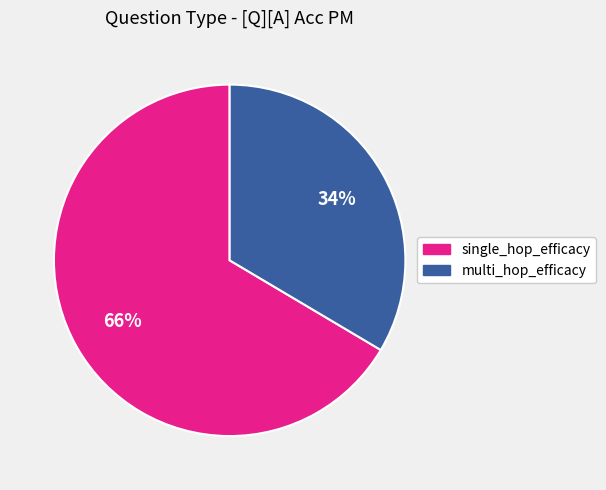

Which has a higher value, multi_hop_efficacy or single_hop_efficacy?

single_hop_efficacy